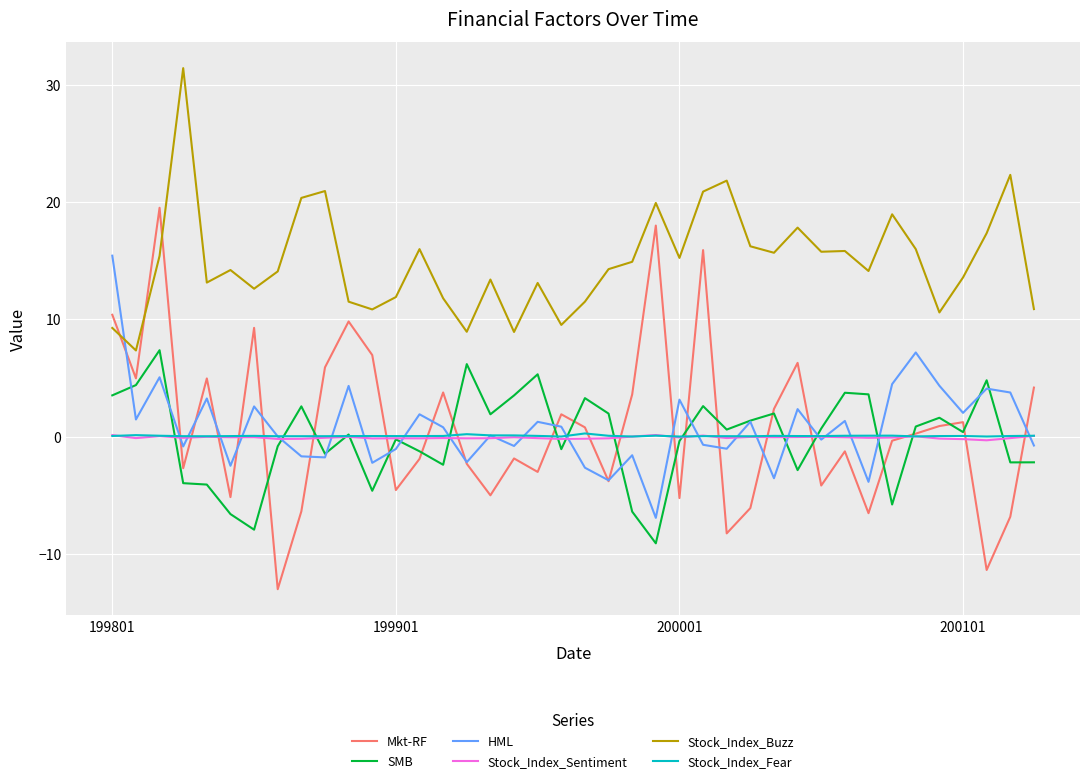

Which series has the widest spread of values?

Mkt-RF